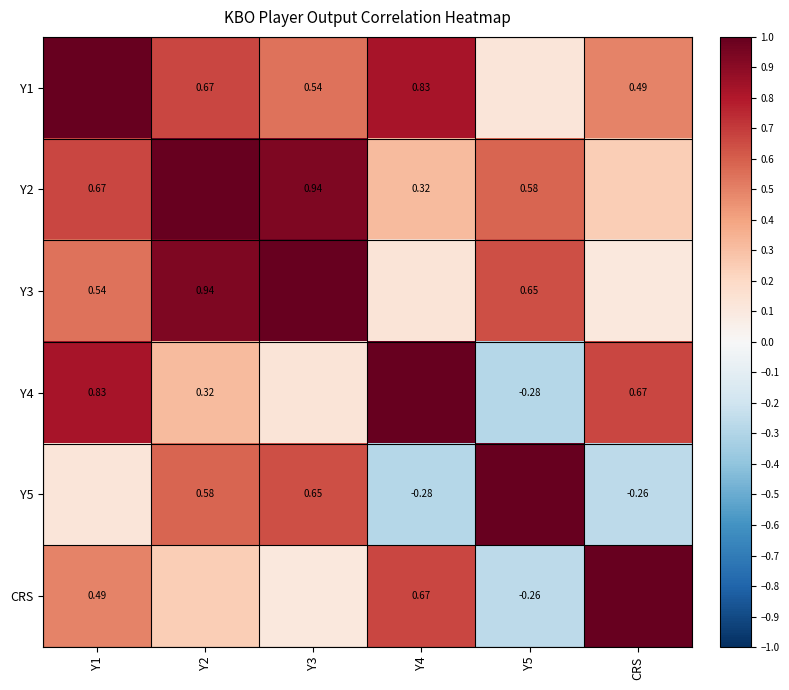

Count the Y4 values in the range 0 to 1.

5